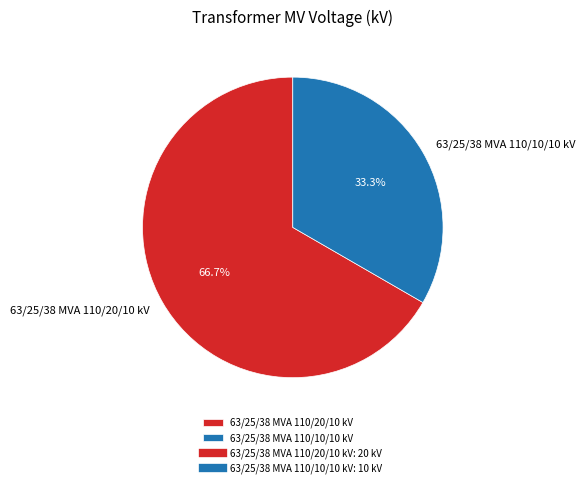

To the nearest percent, what is the difference between the 63/25/38 MVA 110/10/10 kV and 63/25/38 MVA 110/20/10 kV slice percentages?

33%